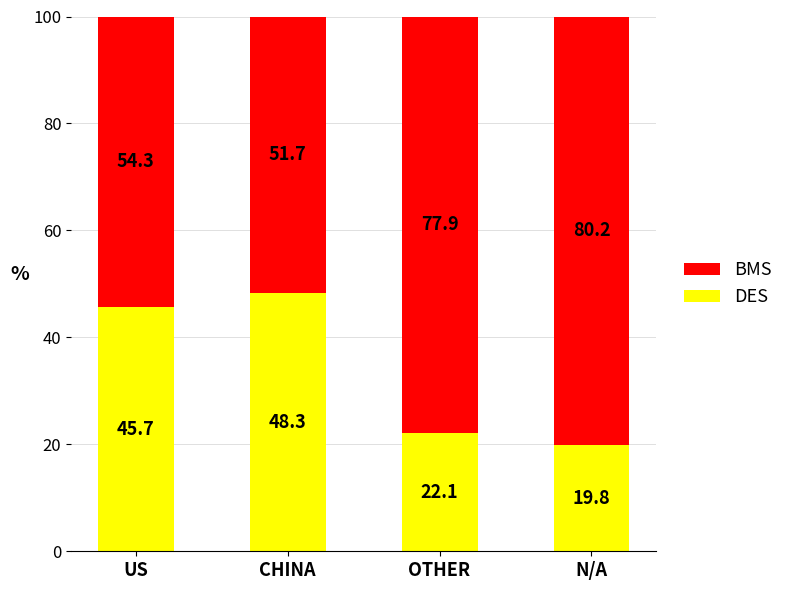

What are all the series names shown in the legend?

BMS, DES